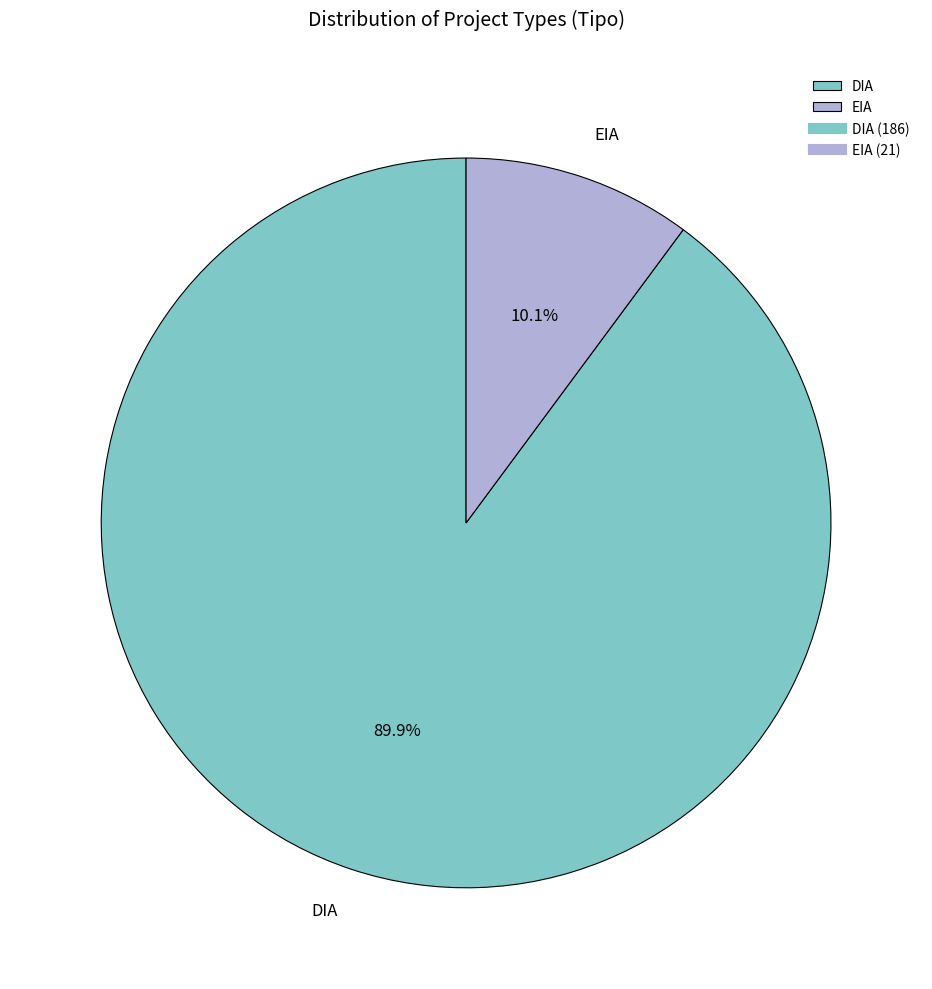

Rank the categories by value from highest to lowest.

DIA, EIA